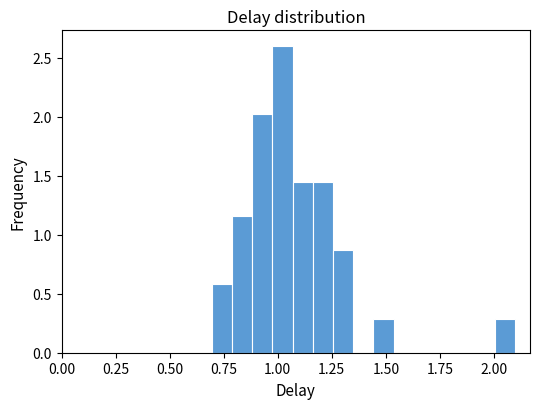

Read against the x-axis, roughly where is the centre of the tallest bar?

1.00